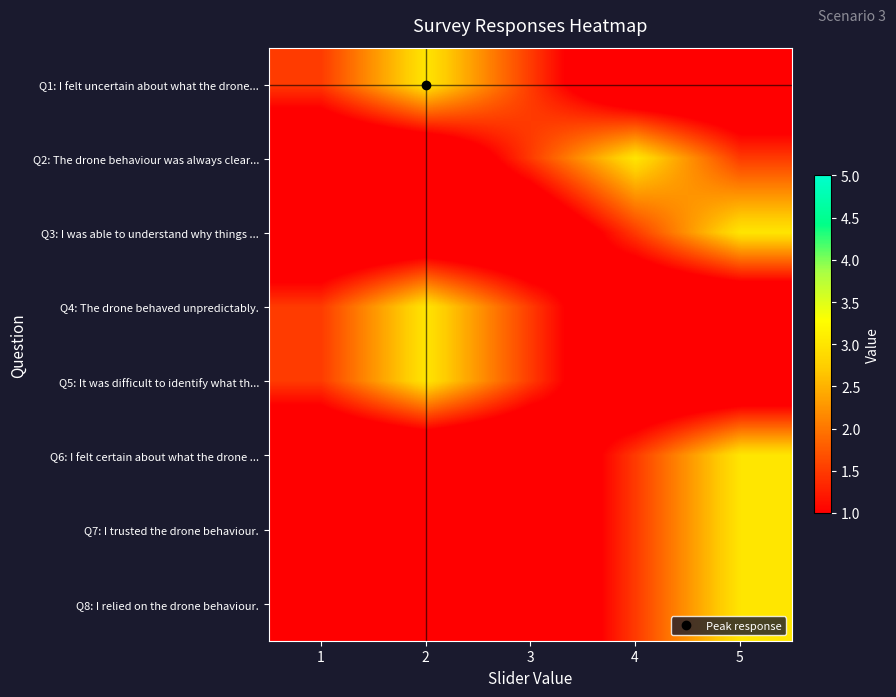

At which category is the sum across all series the highest?

5